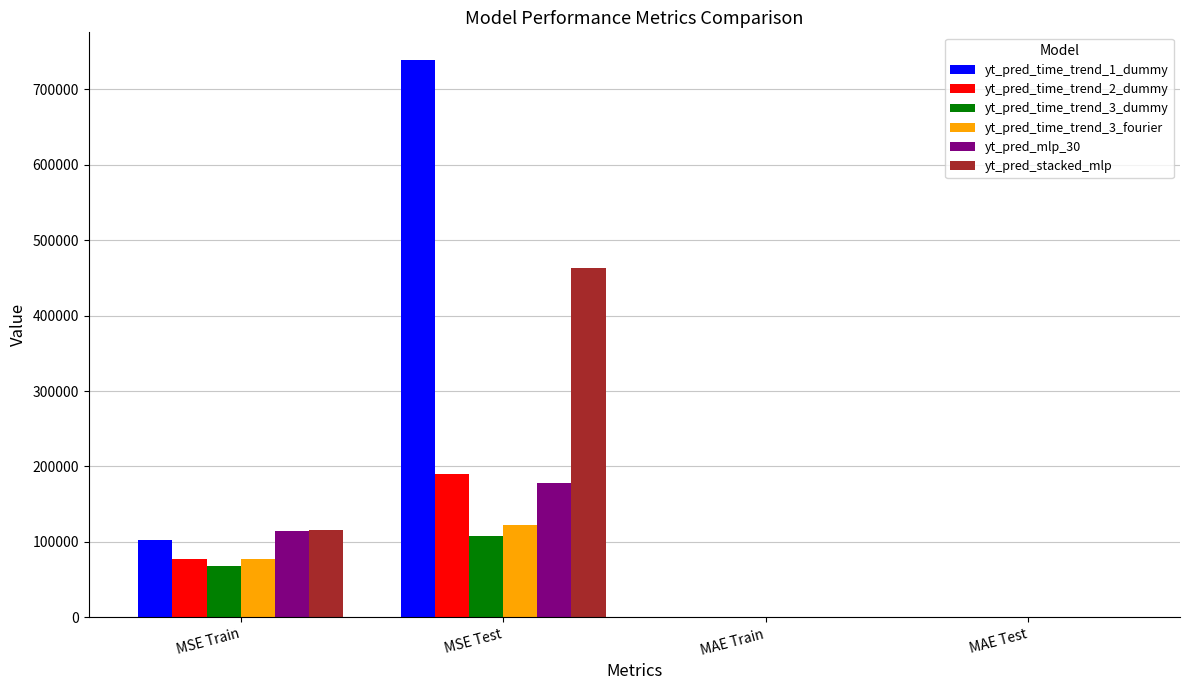

What is the approximate value of yt_pred_mlp_30 at MSE Test?

177747.1